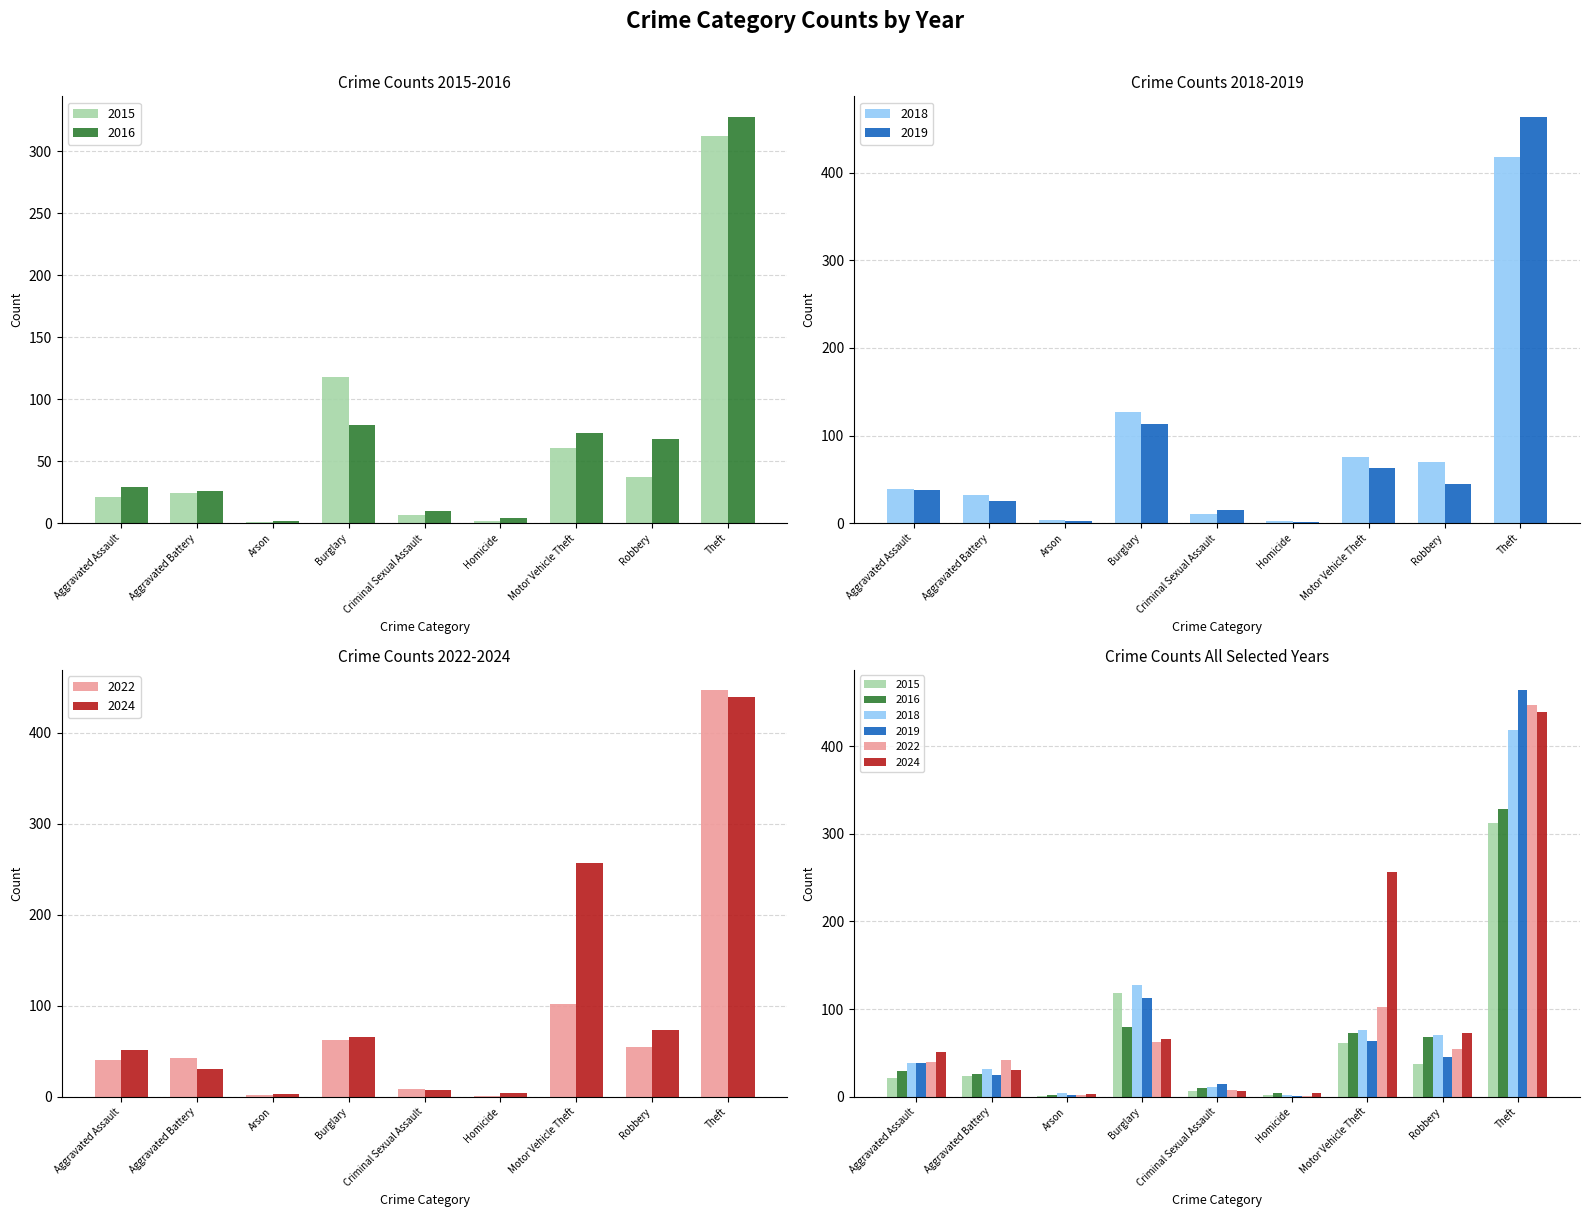

How many values in the 2022 series are below 42?

4